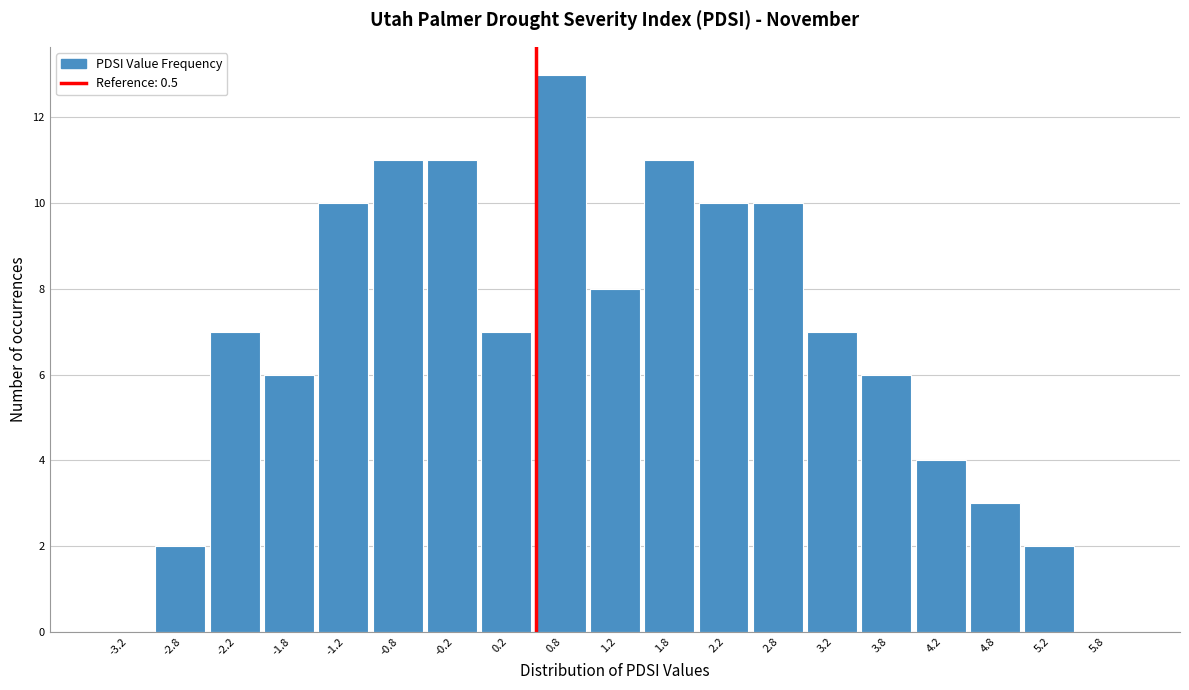

Reading left to right, list every bar in this chart as the range it spans on the x-axis followed by its height. The values are not printed on the chart, so give them approximately, as read against the axis.

-3.5 to -3.0: 0
-3.0 to -2.5: 2
-2.5 to -2.0: 7
-2.0 to -1.5: 6
-1.5 to -1.0: 10
-1.0 to -0.5: 11
-0.5 to 0.0: 11
0.0 to 0.5: 7
0.5 to 1.0: 13
1.0 to 1.5: 8
1.5 to 2.0: 11
2.0 to 2.5: 10
2.5 to 3.0: 10
3.0 to 3.5: 7
3.5 to 4.0: 6
4.0 to 4.5: 4
4.5 to 5.0: 3
5.0 to 5.5: 2
5.5 to 6.0: 0